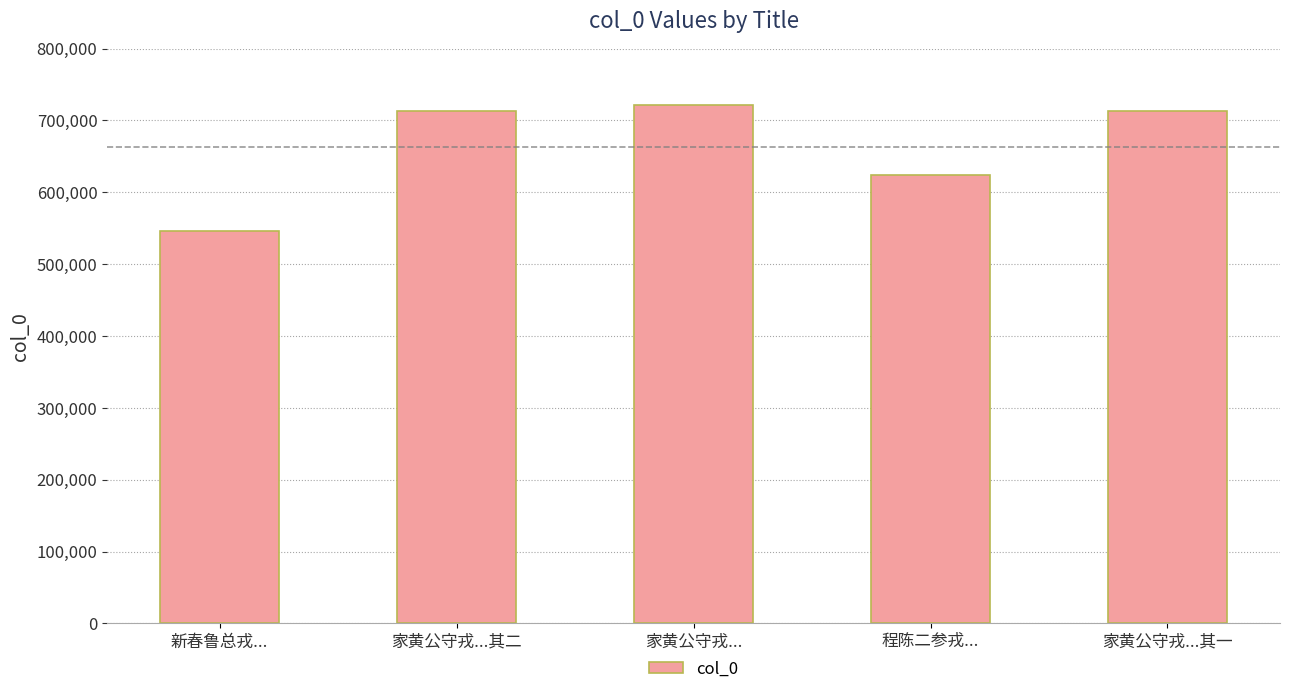

What is the change in value from 家黄公守戎... to 家黄公守戎...其一?

-8481